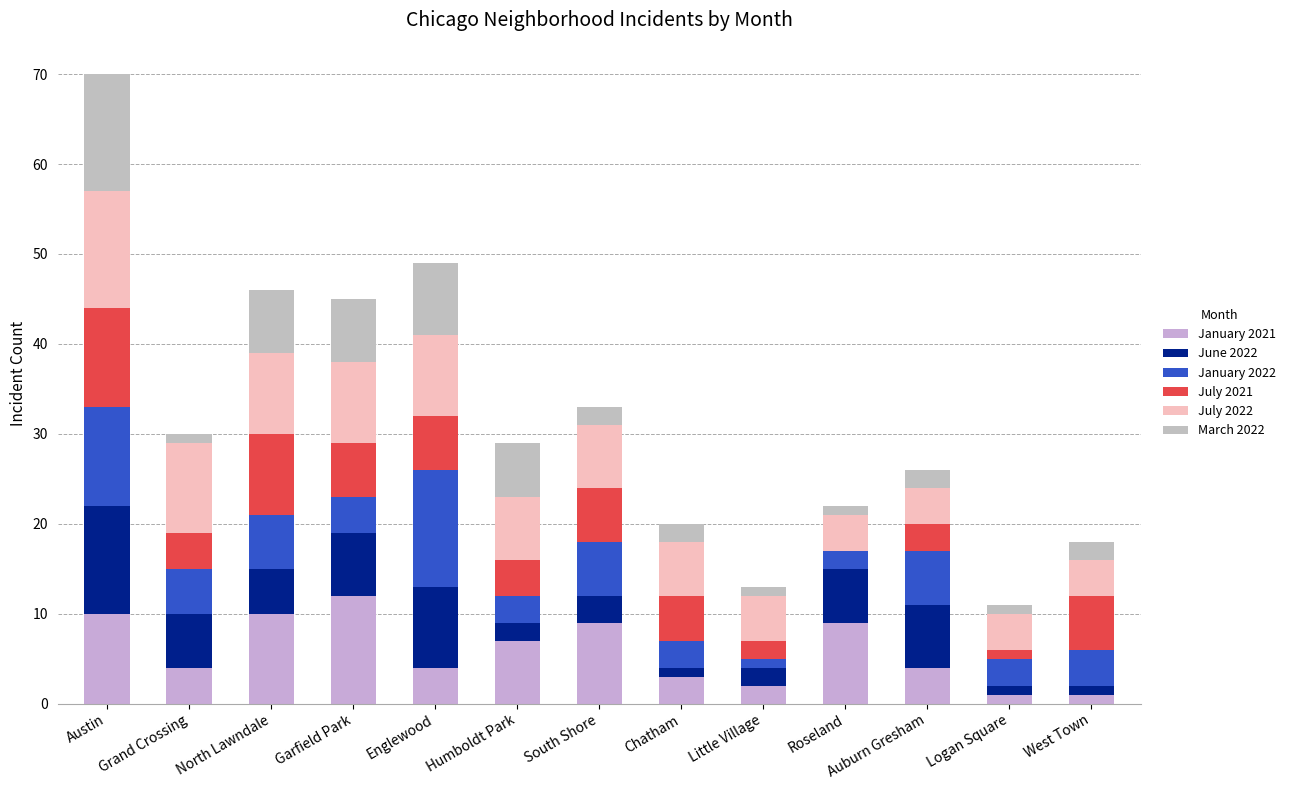

How many data points does each series have?

13